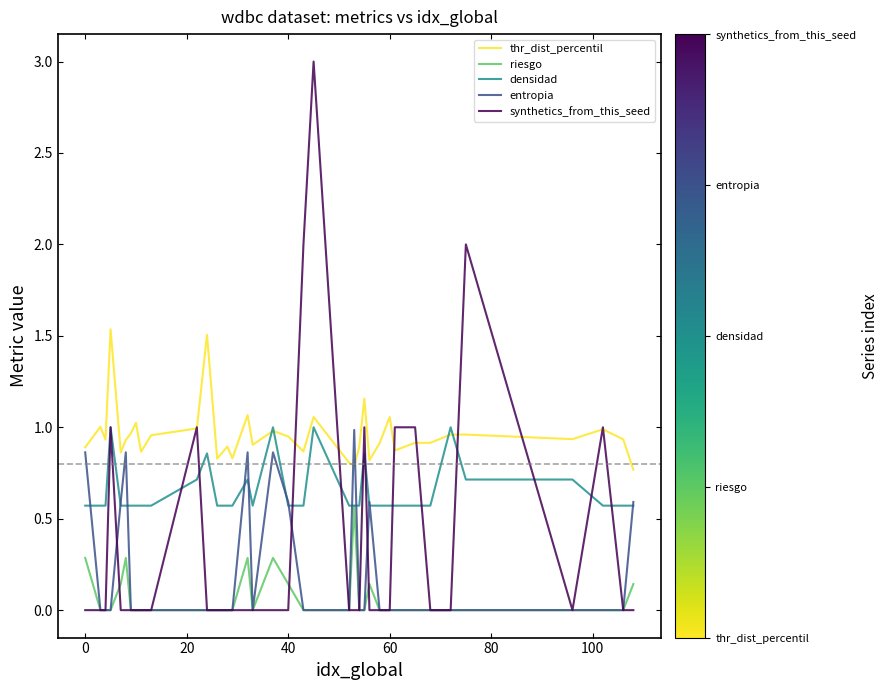

Which series has the largest range (max minus min)?

synthetics_from_this_seed